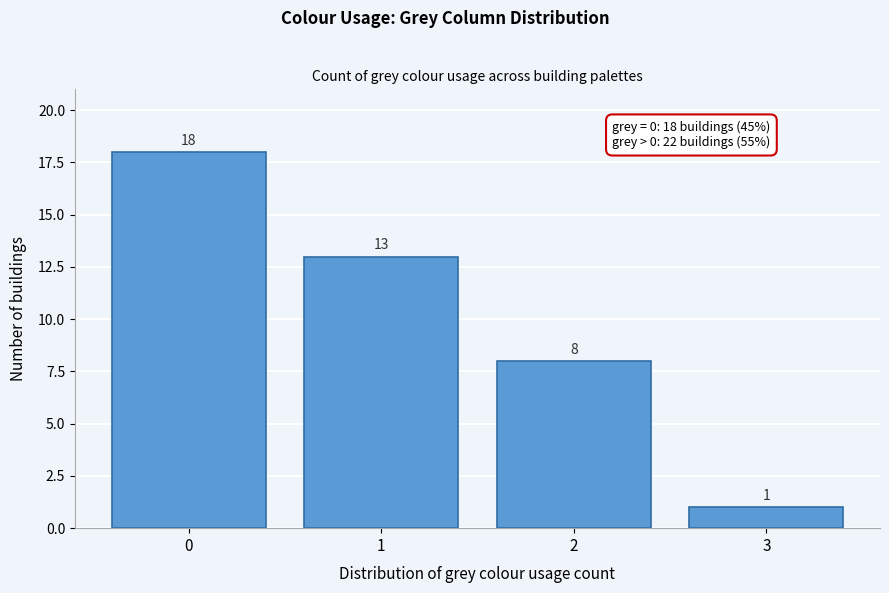

Reading left to right, list all the values displayed in this chart.

0=18	1=13	2=8	3=1